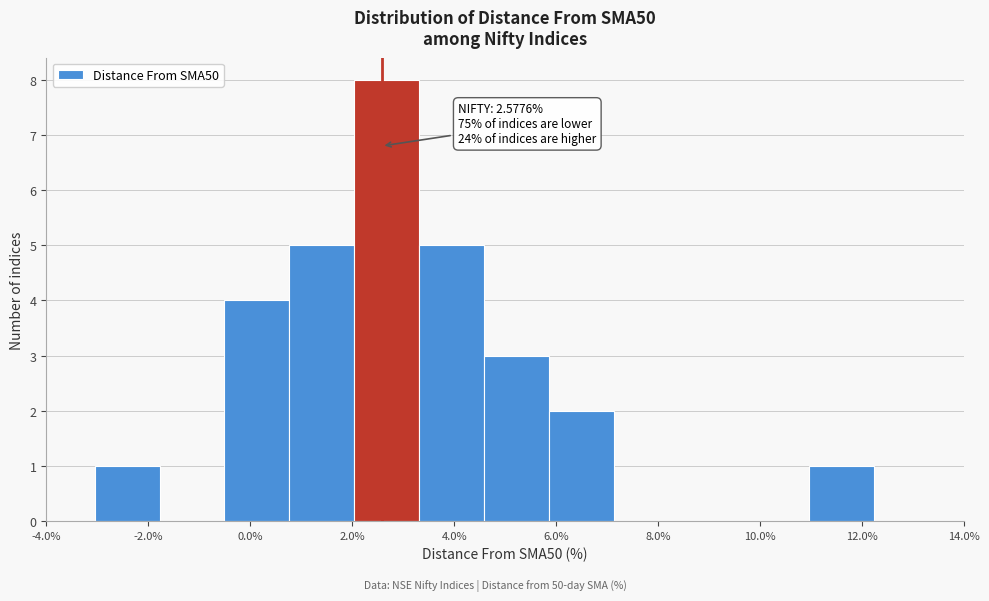

Which range on the x-axis has the tallest bar?

2.0 to 3.4